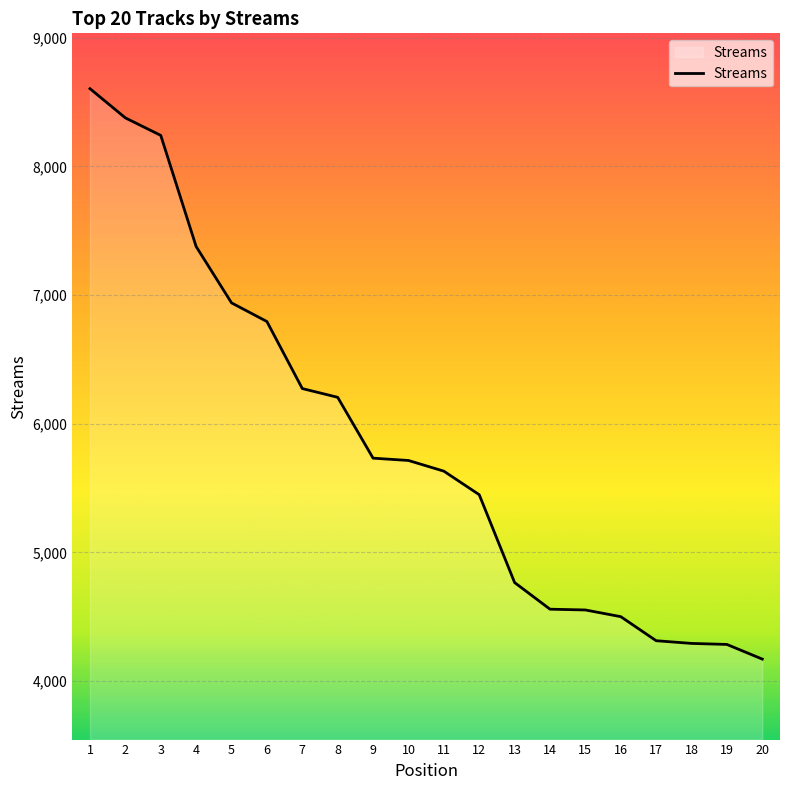

Which category has the lowest value across all series?

20